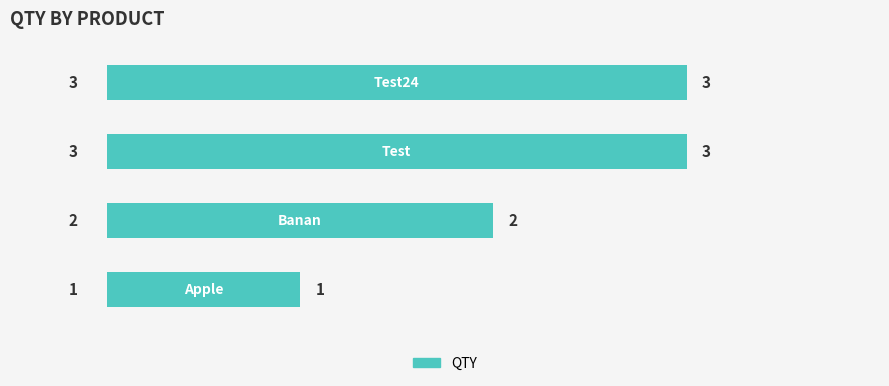

What is the sum of all values?

9